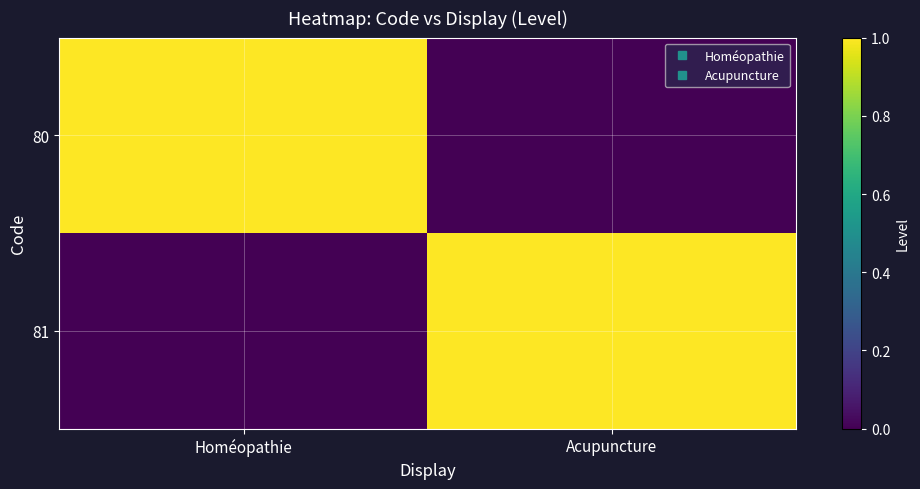

Reading right to left, extract all data points from this chart.

80: Acupuncture=0	Homéopathie=1
81: Acupuncture=1	Homéopathie=0